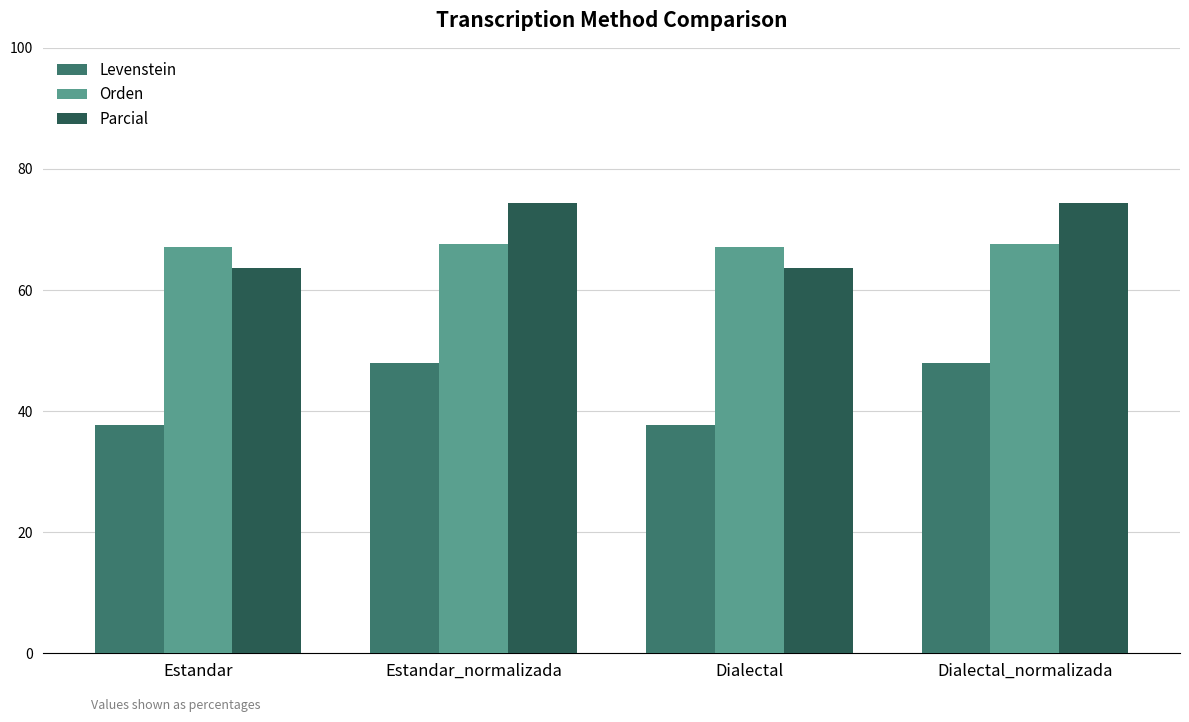

At how many categories does at least one series exceed 72?

2